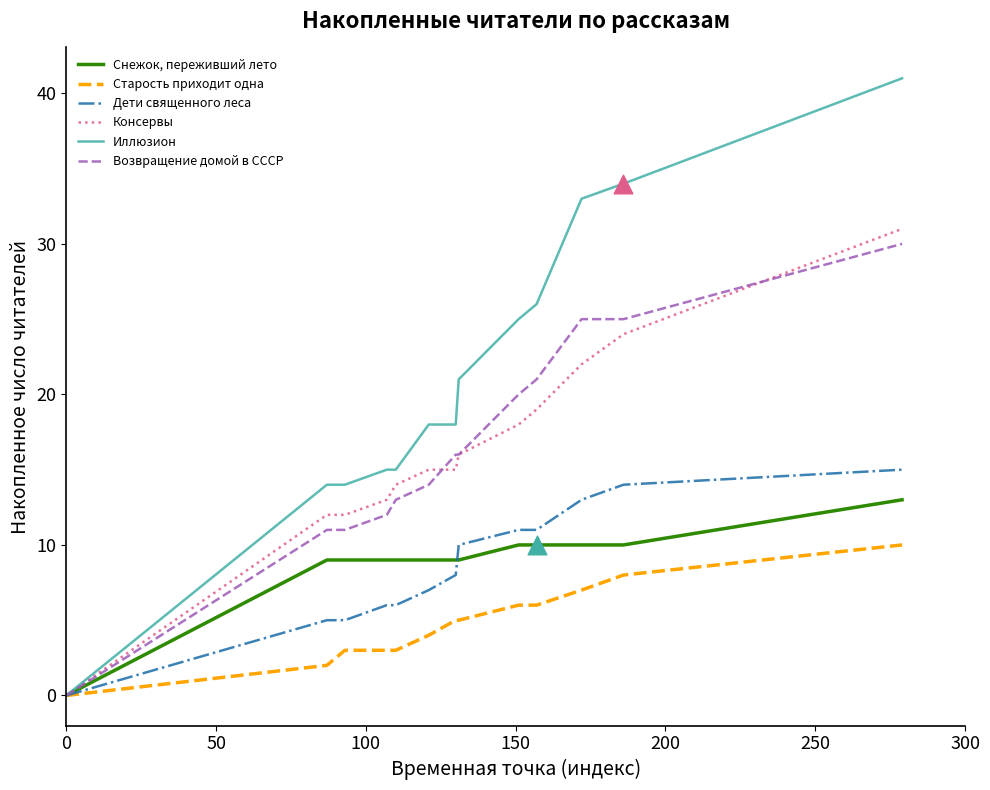

At how many categories does at least one series exceed 13?

12